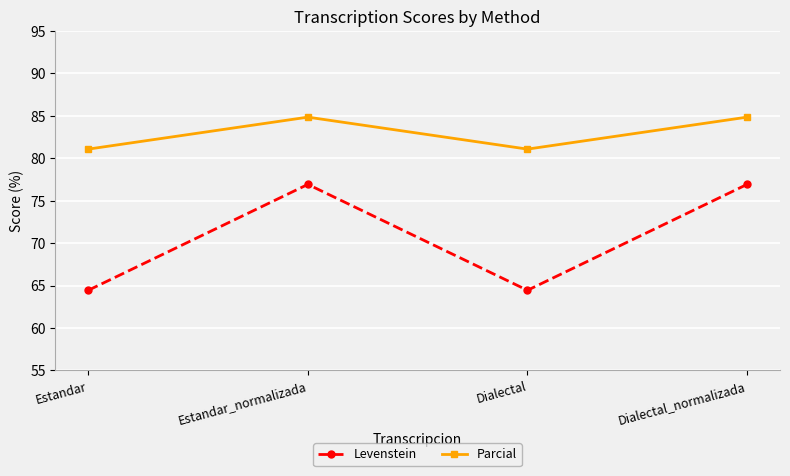

Which series has the largest total across all categories?

Parcial